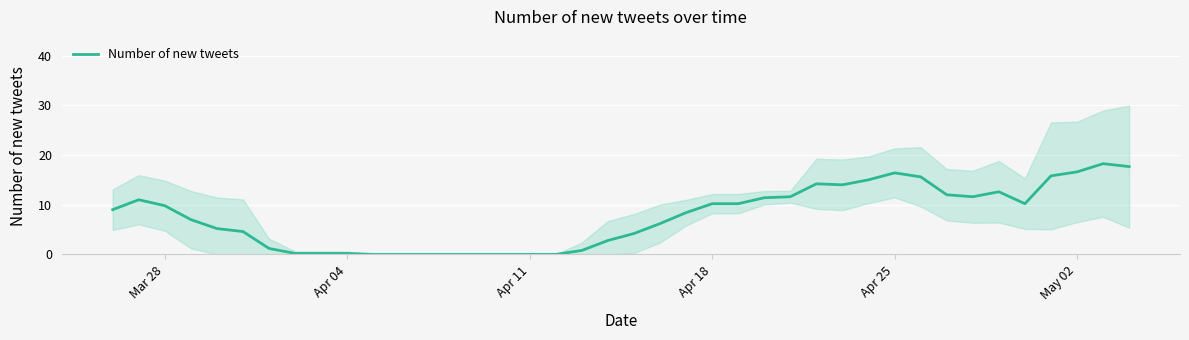

How many data points are less than 9?

20